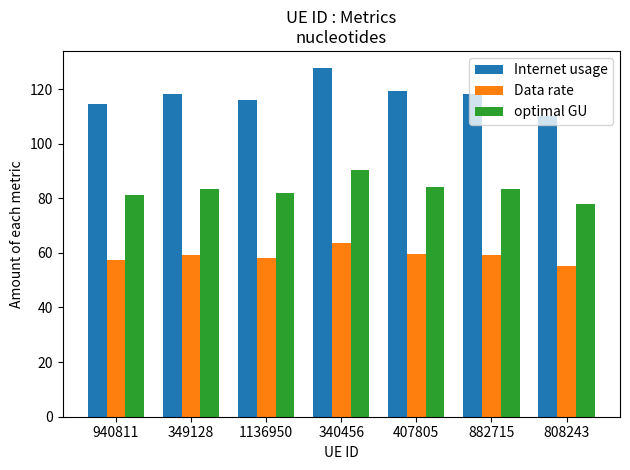

Is it true that Data rate equals 97.5 at 808243?

False